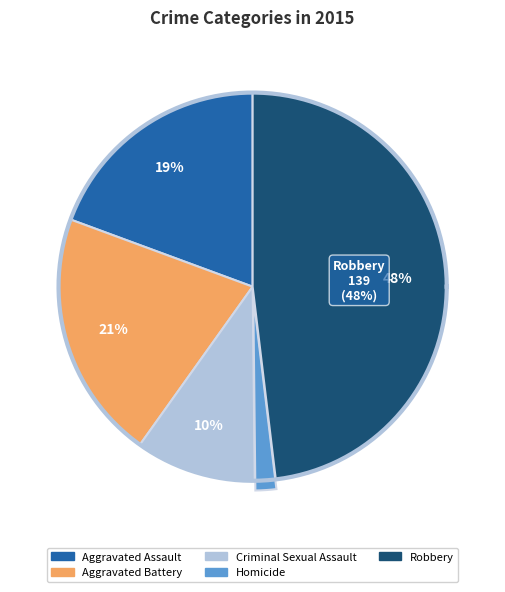

Rank the categories by value from highest to lowest.

Robbery, Aggravated Battery, Aggravated Assault, Criminal Sexual Assault, Homicide